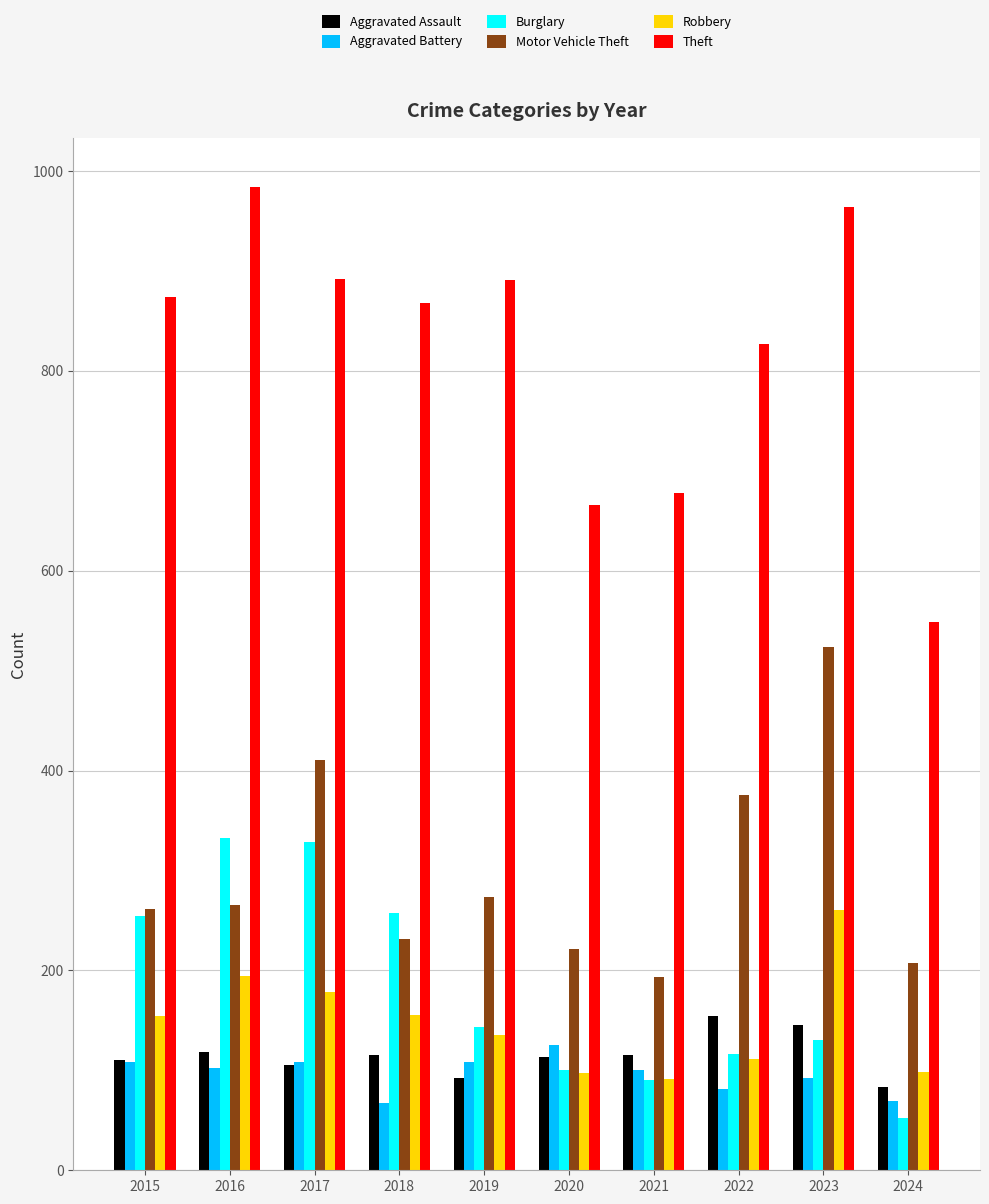

Does the chart contain stacked bars?

No